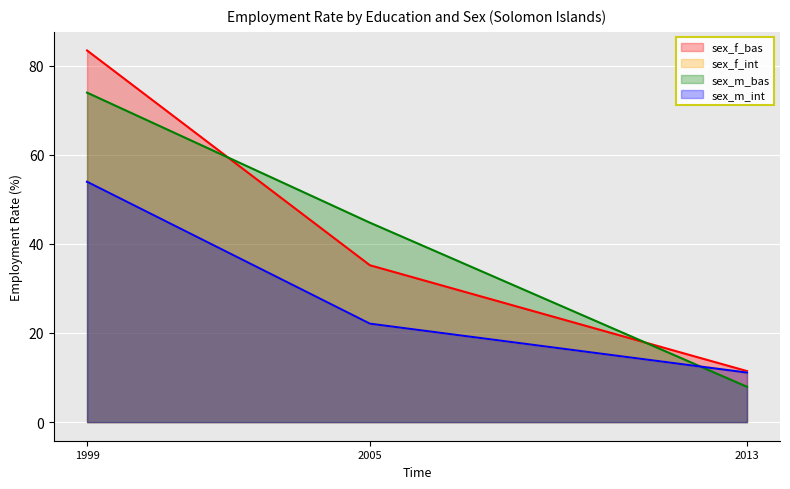

What is the value of the sex_m_bas point at the 1st from the left?

73.9